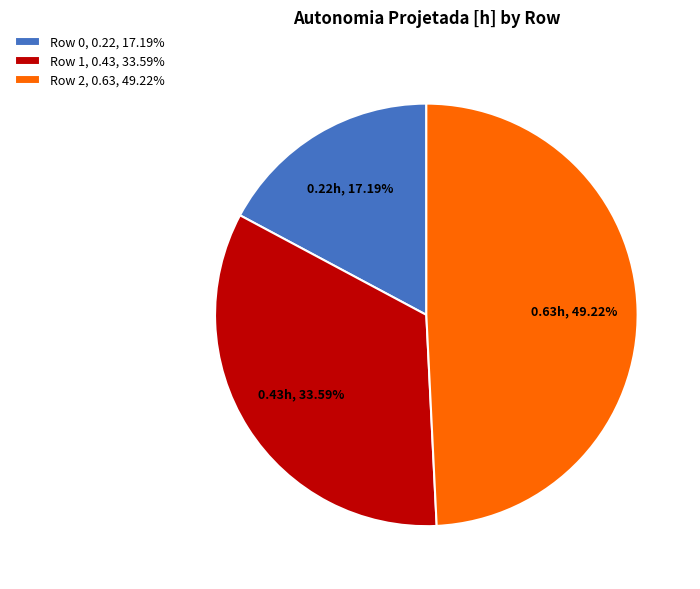

Count the number of slices in the pie.

3